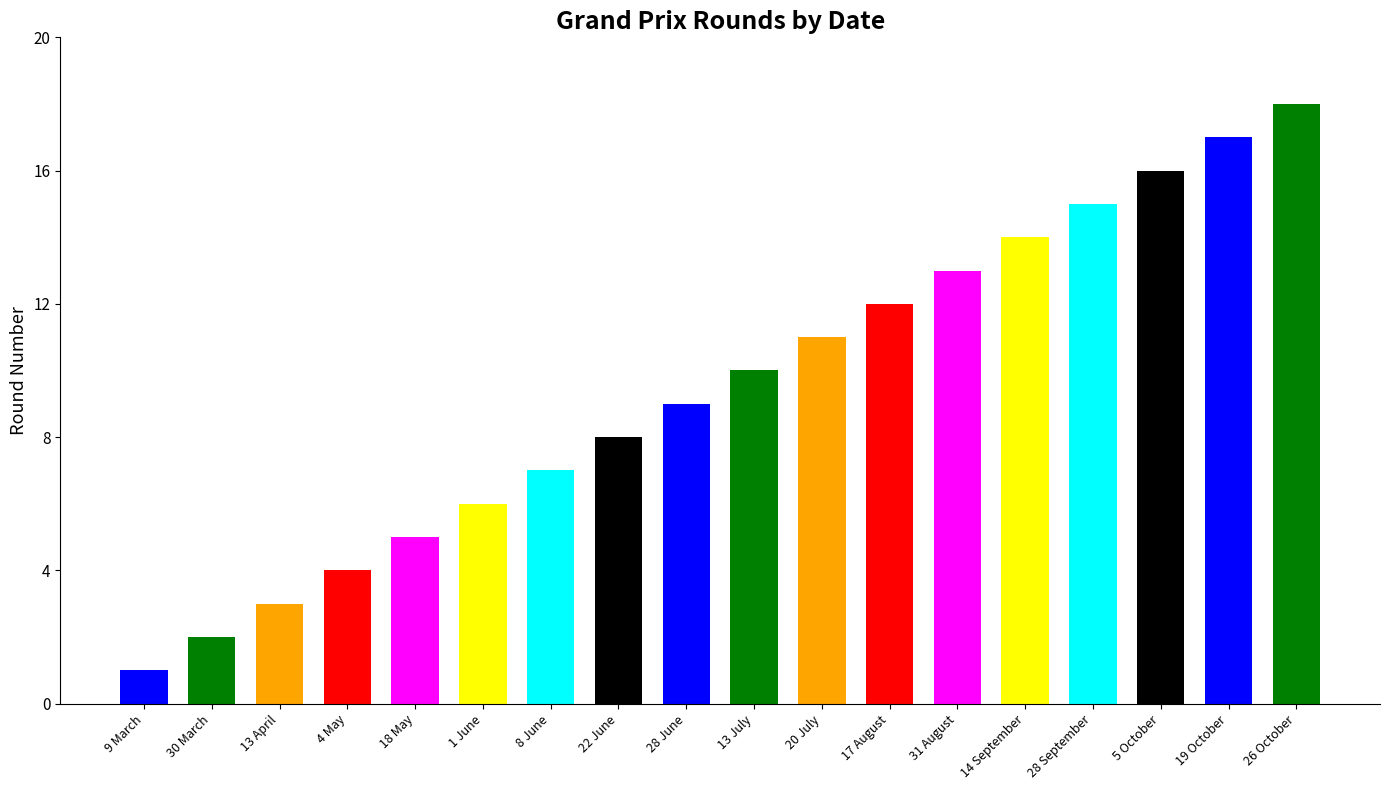

What is the difference between the values at 5 October and 9 March?

15